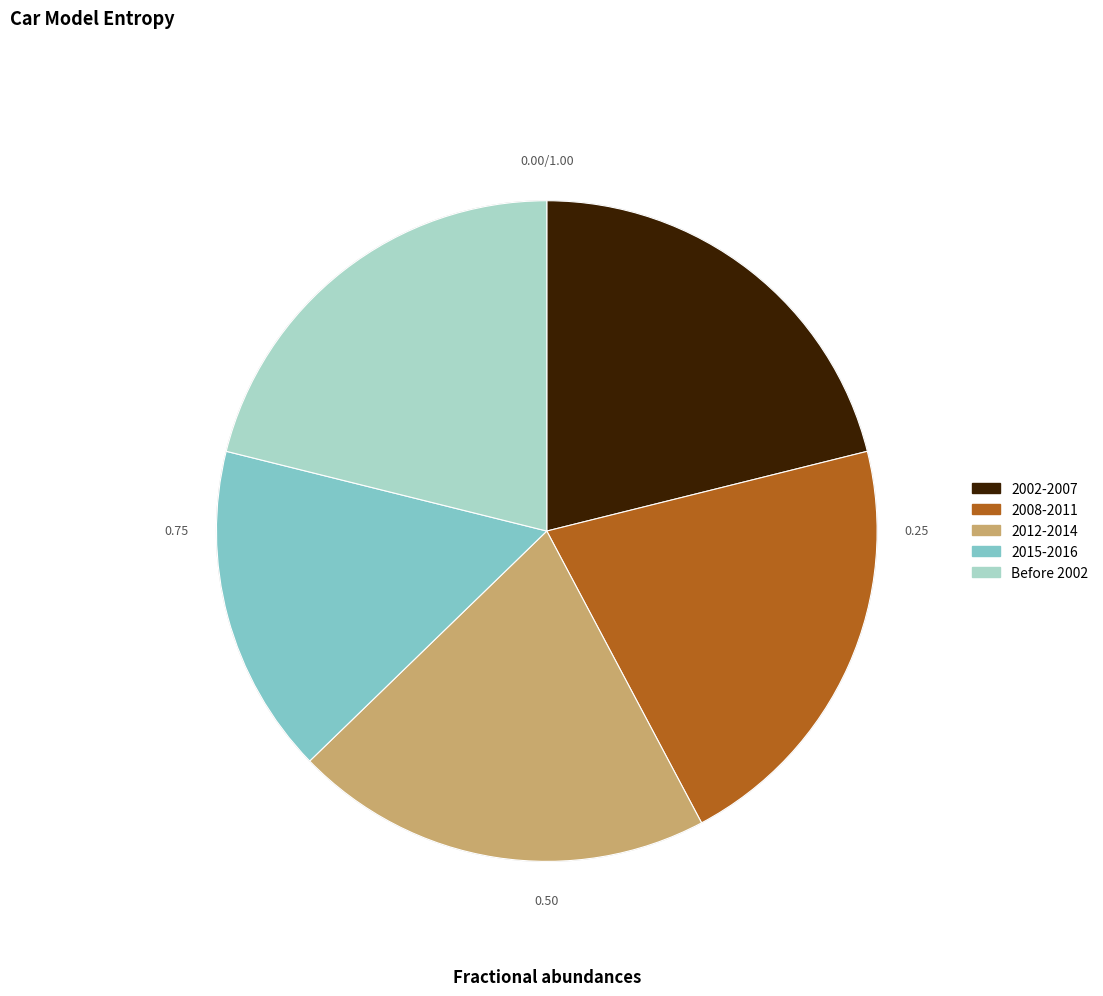

Is it true that Before 2002 is 34% of the pie?

False